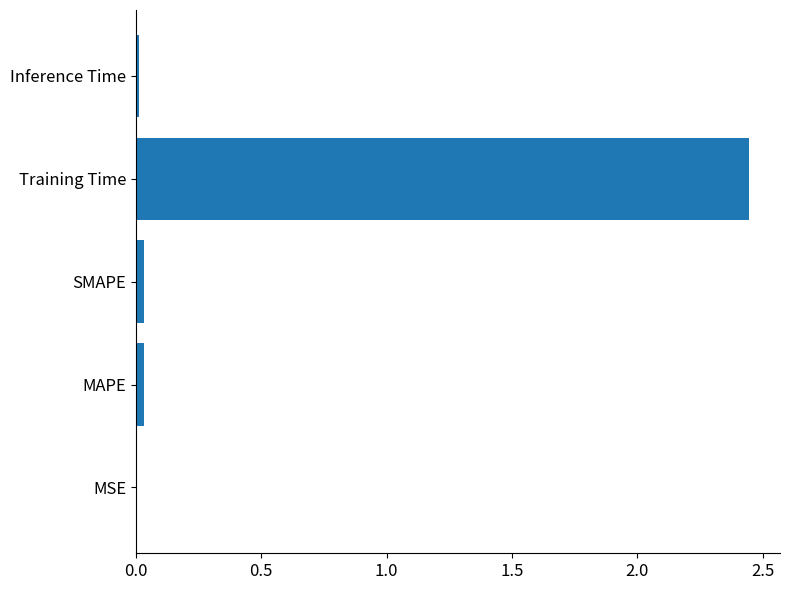

The chart shows a value of 0.0 at Inference Time. True or false?

True